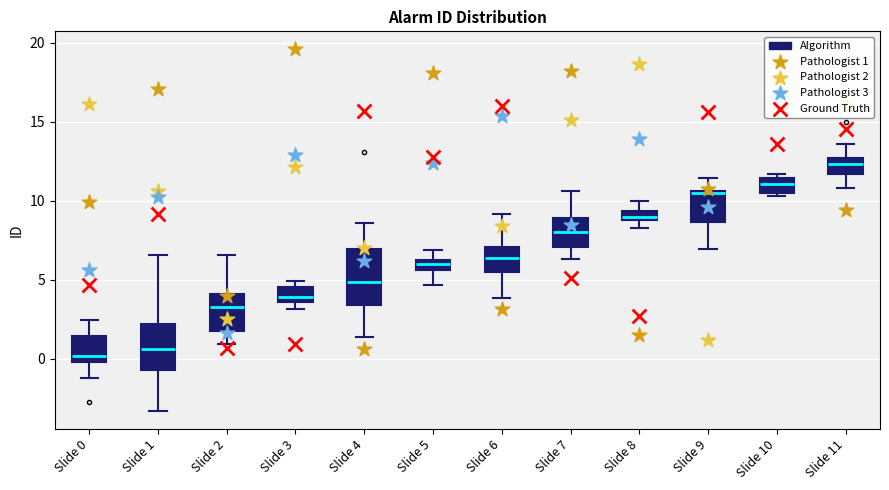

Which box is the tallest, from its lower edge to its upper edge?

Slide 4